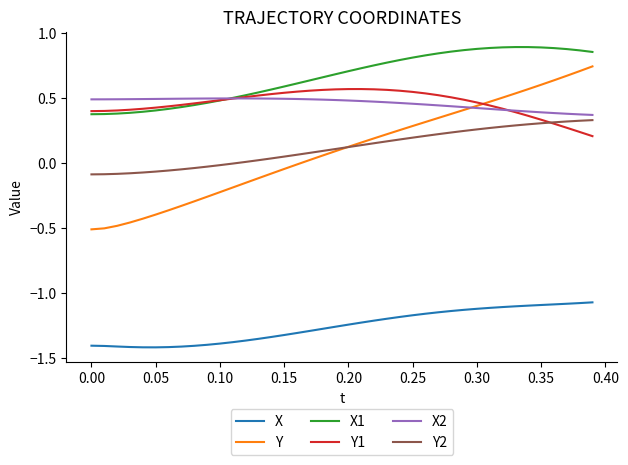

How many intersections are there between X2 and Y1?

2